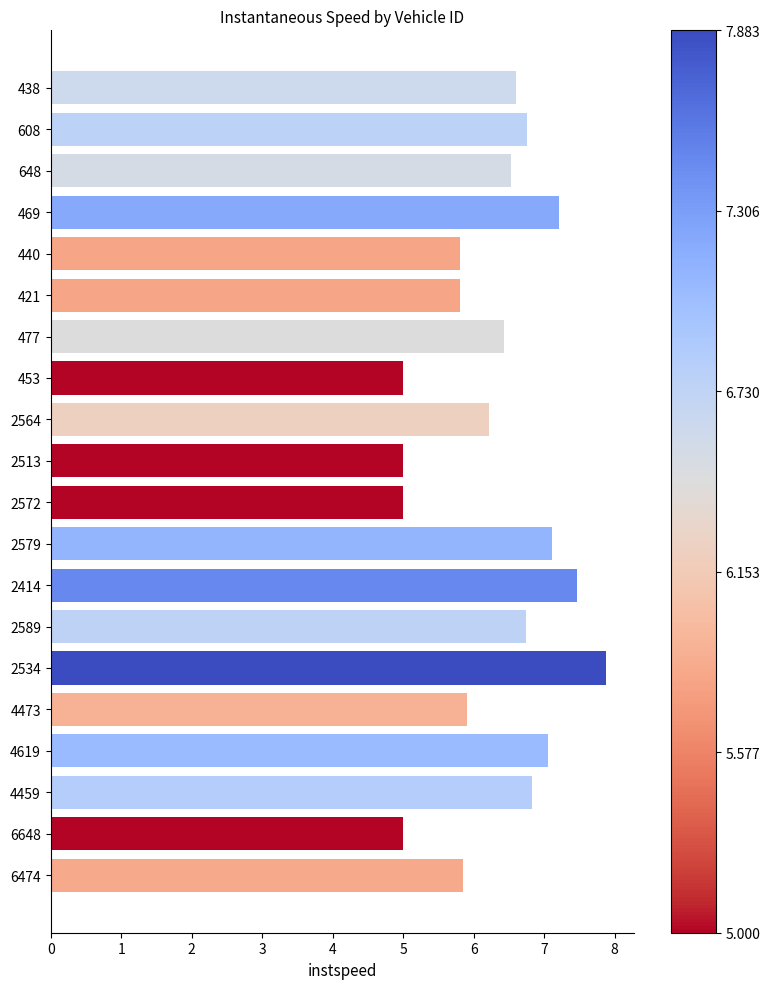

What is the difference between the maximum and second lowest values?

2.9